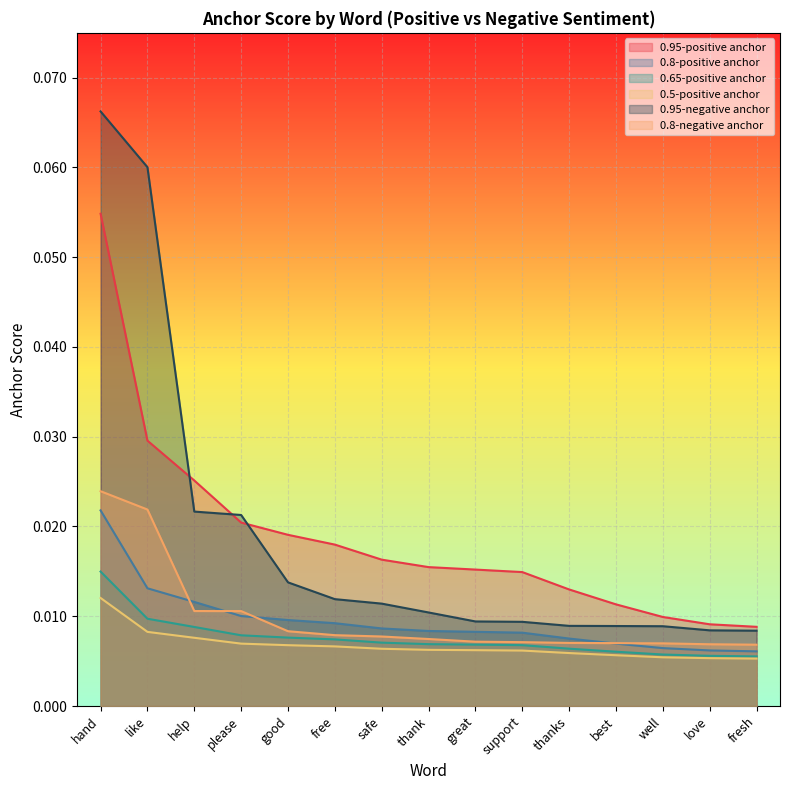

What is the label of the 3rd point from the left?

help